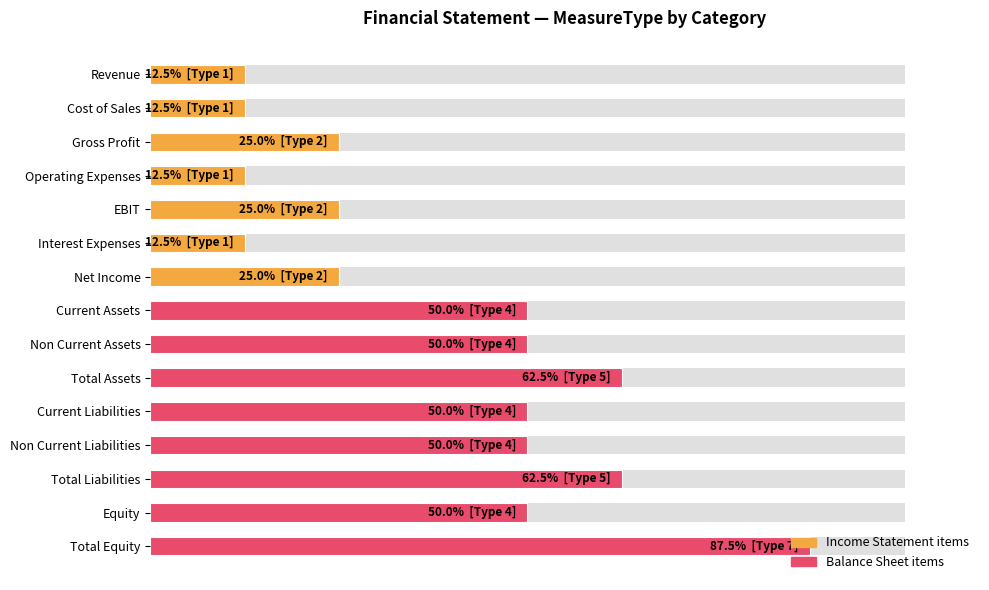

True or false: the data shows 5.7 at Net Income.

False